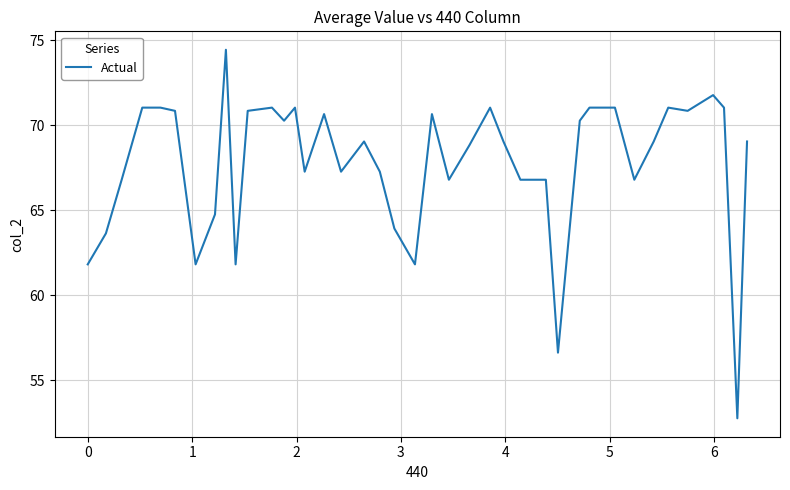

What is the average value?

67.8